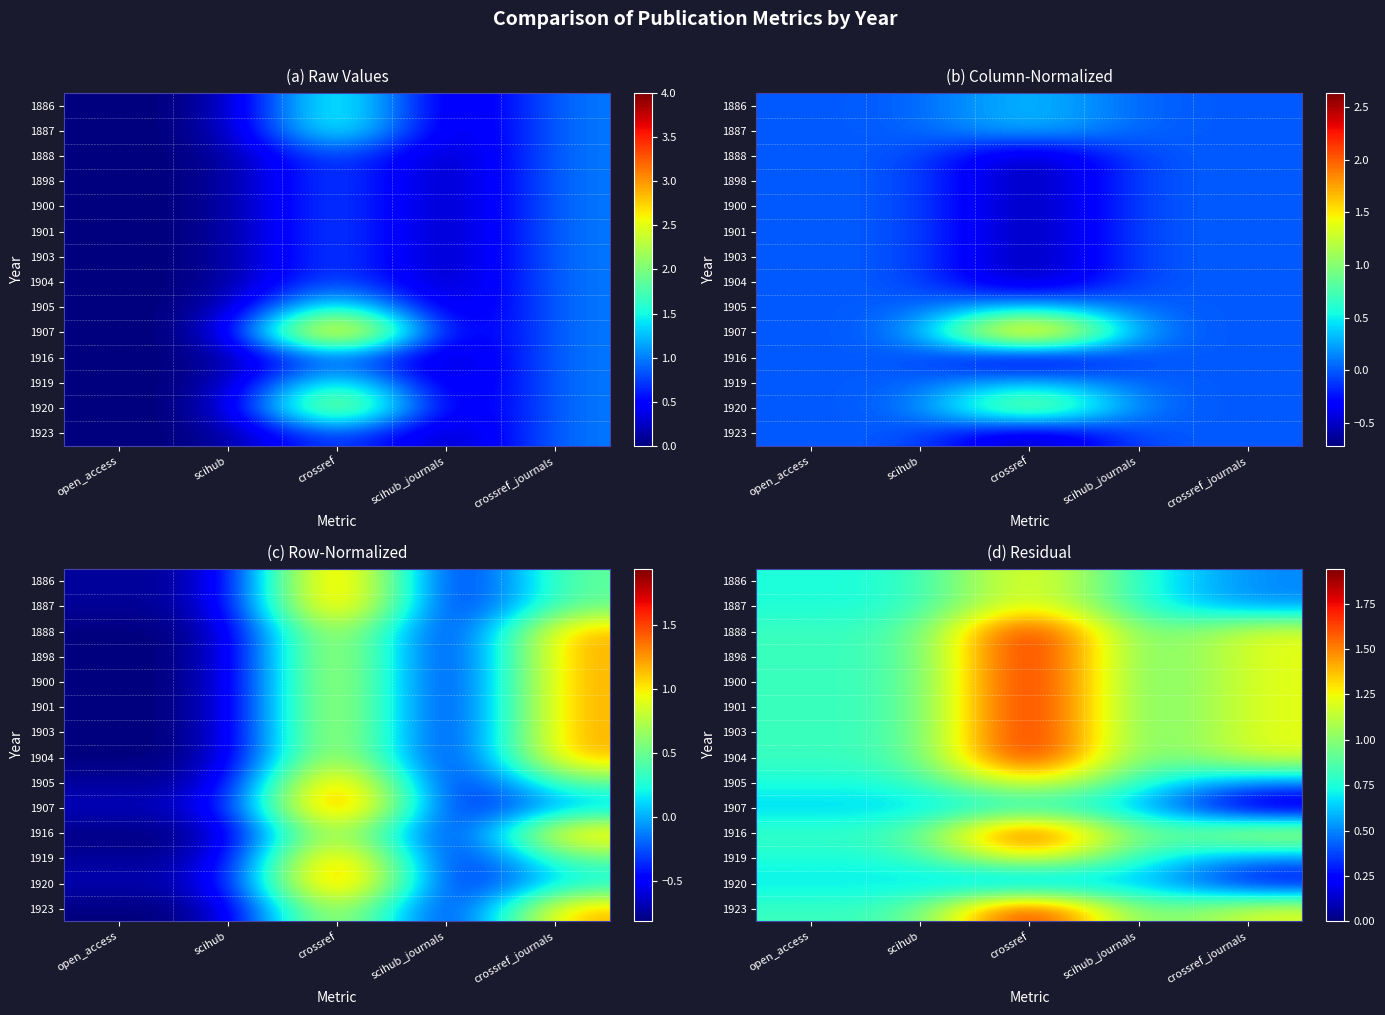

What is the maximum value shown in the chart?

1.9